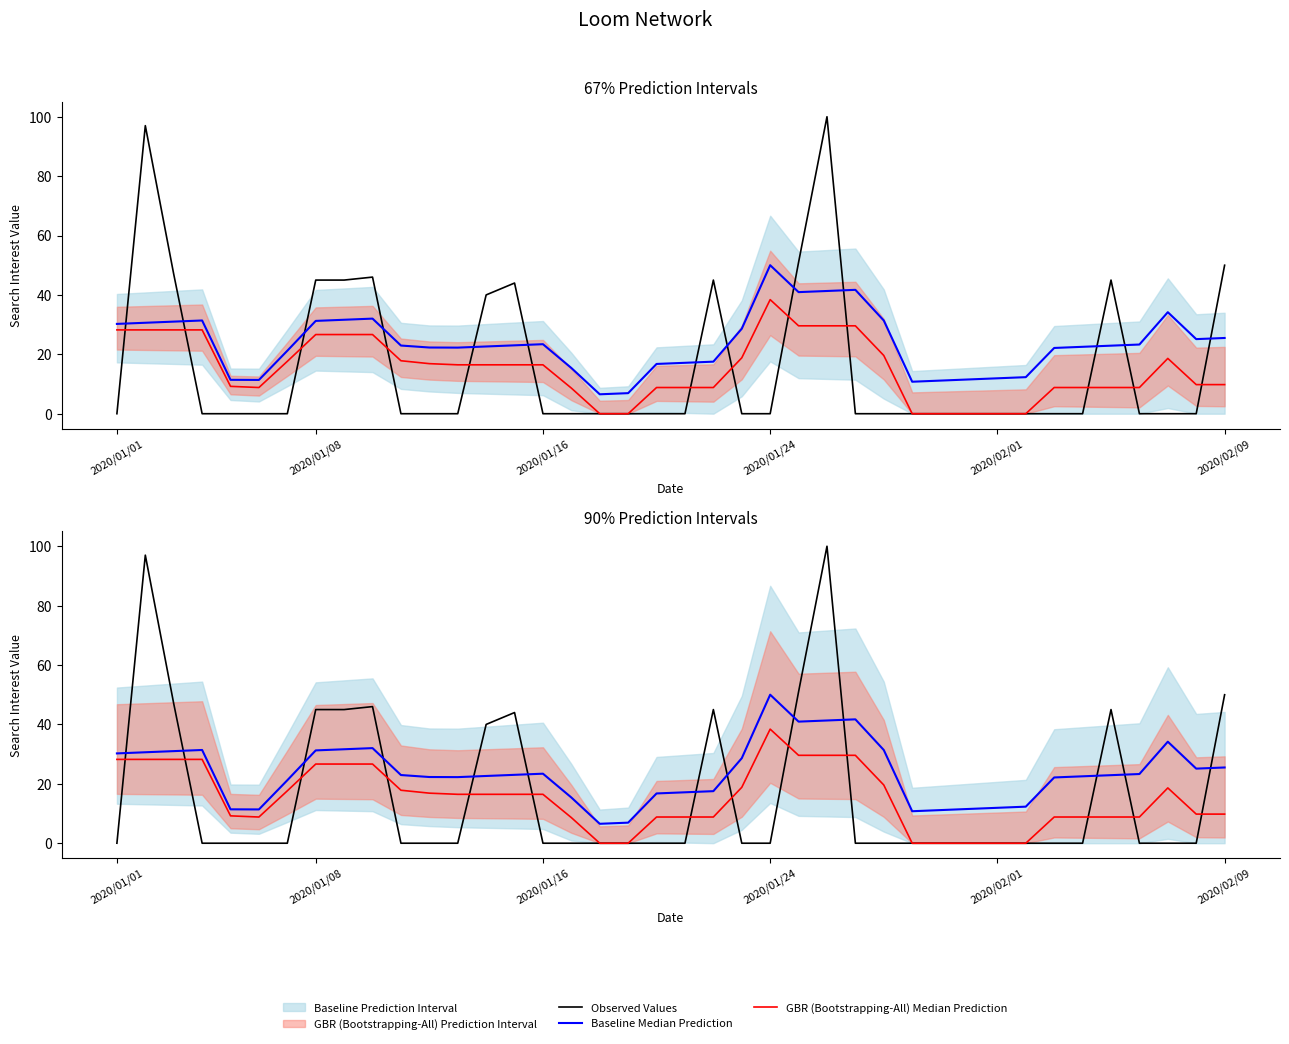

Rank the series at 20 from lowest to highest value.

Observed Values, GBR (Bootstrapping-All) Median Prediction, Baseline Median Prediction